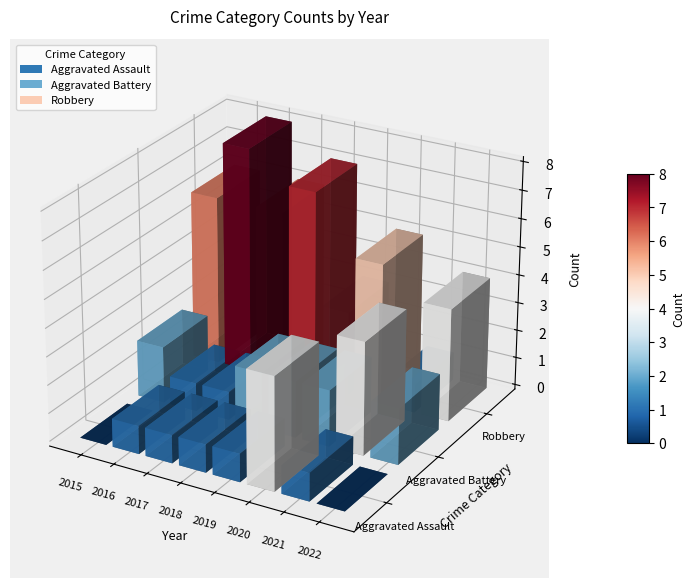

Rank the categories by Aggravated Assault value from lowest to highest.

2015, 2022, 2016, 2017, 2018, 2019, 2021, 2020